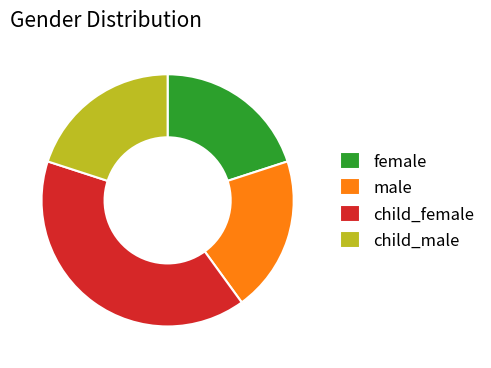

What is the ratio of the value at male to the value at child_female?

0.5